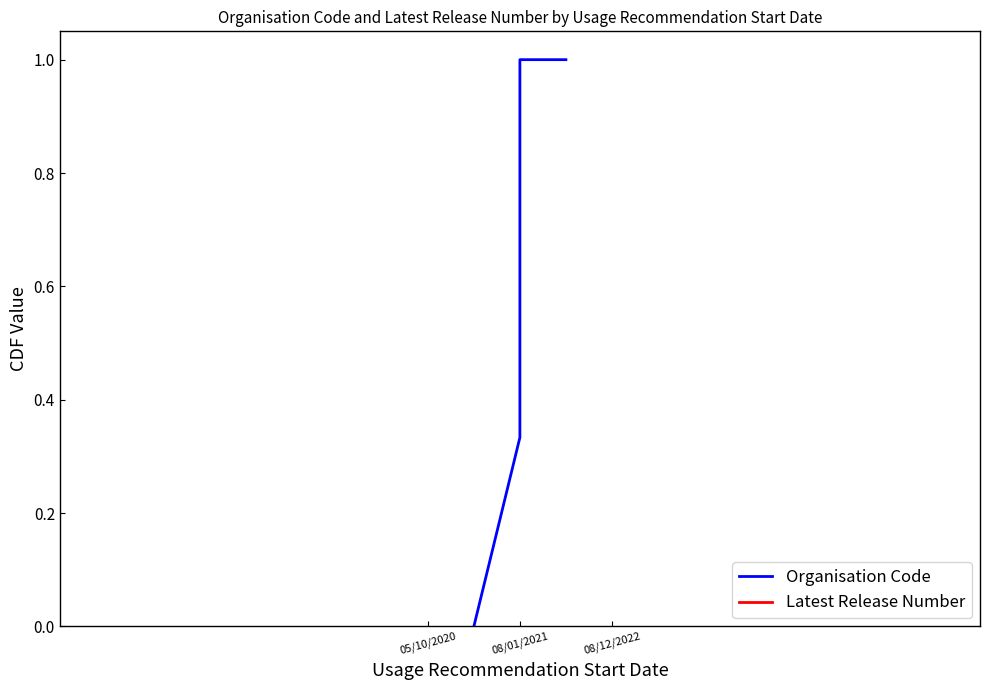

How many lines are shown in the chart?

2